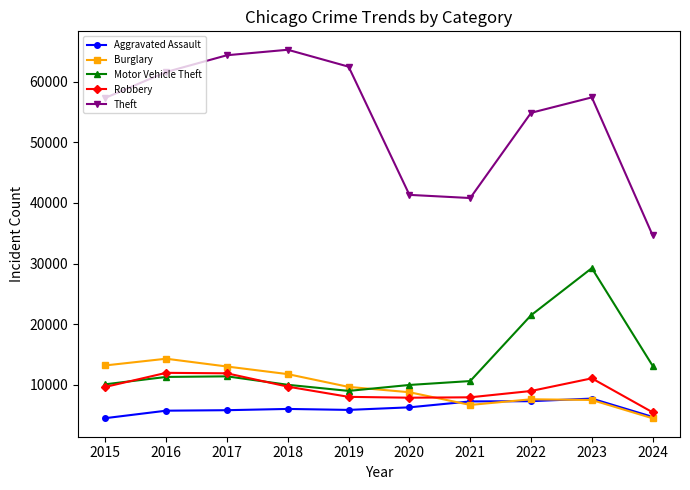

Where is the first local minimum for Burglary?

2021